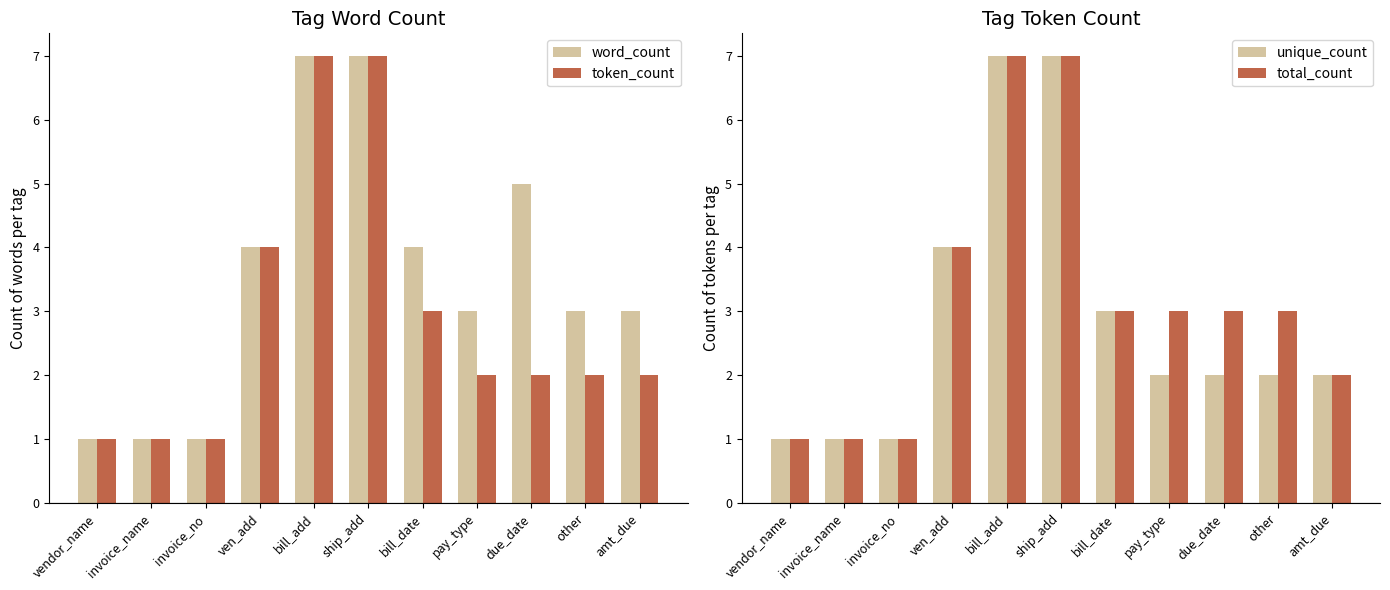

What is the difference between the highest and lowest values at pay_type?

1